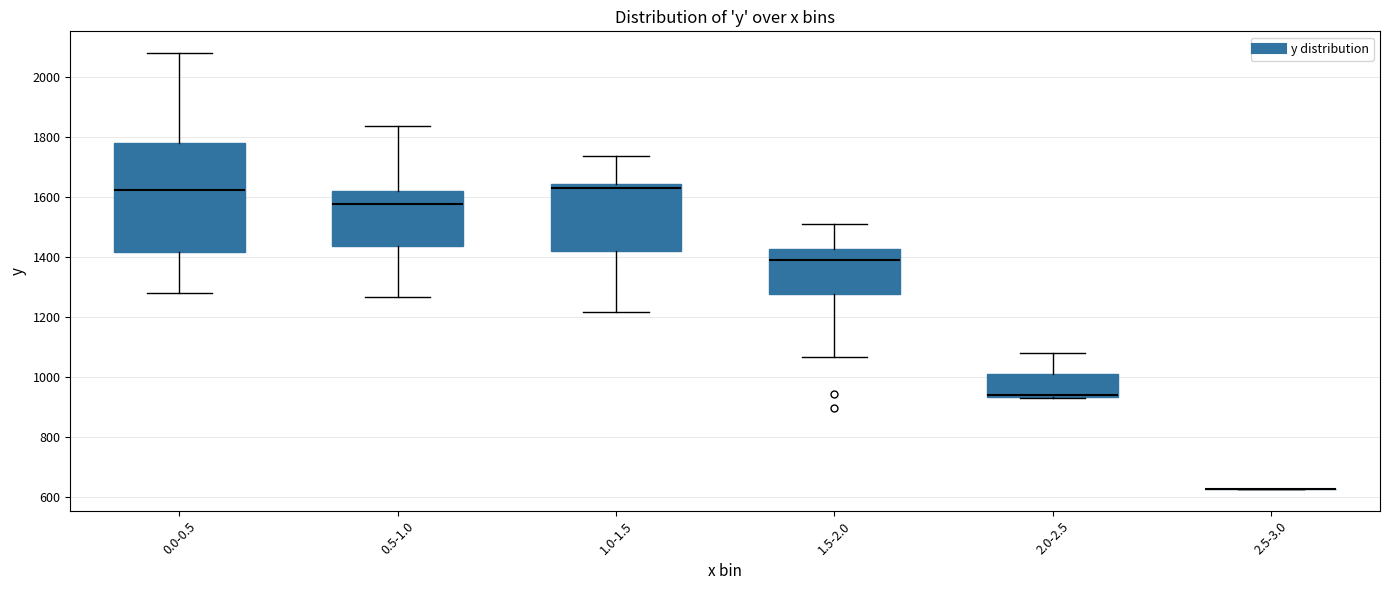

Comparing the boxes themselves (not the whiskers), which one is the tallest?

0.0-0.5